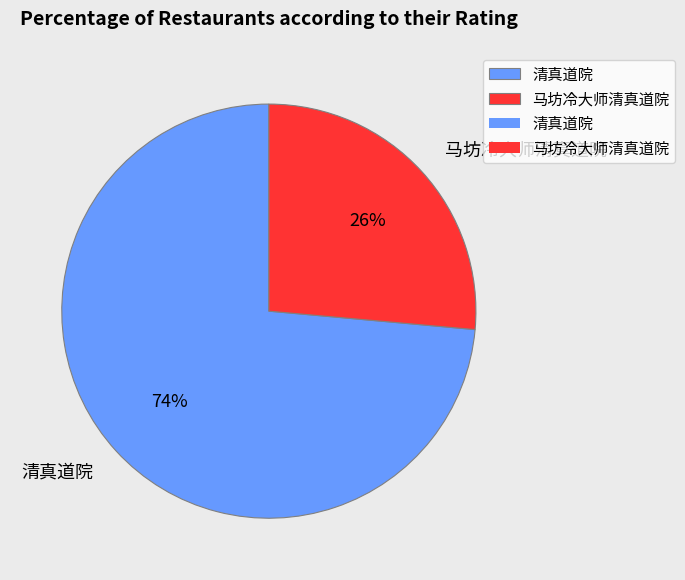

Which slice is the largest?

清真道院